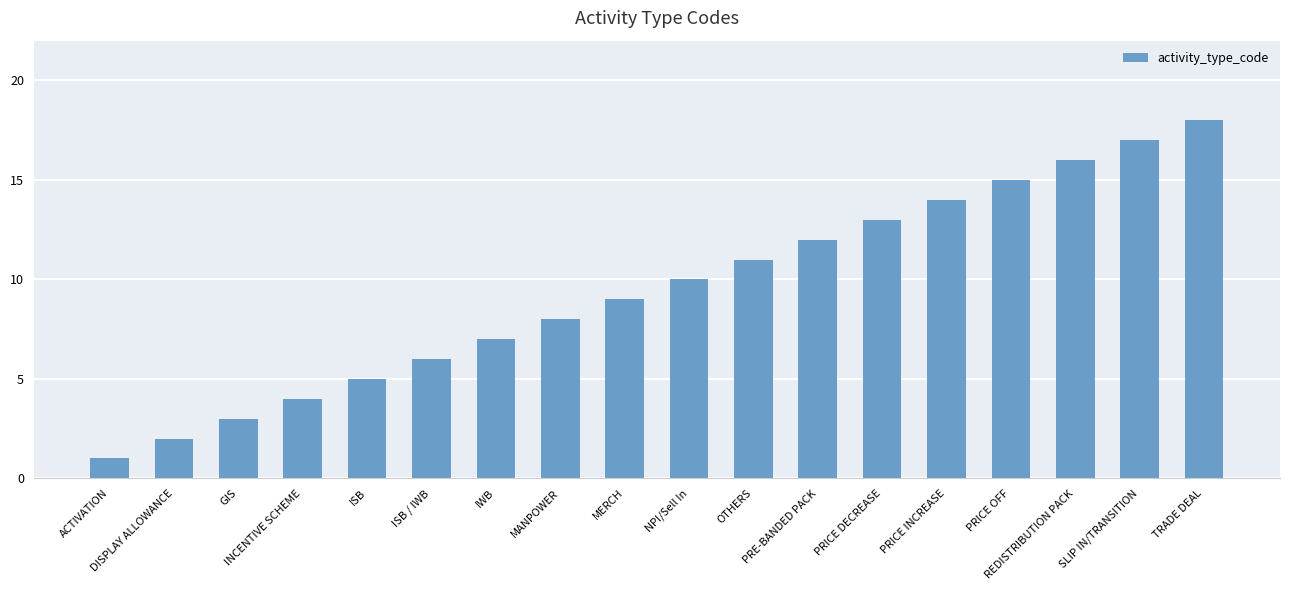

Does the chart contain any negative values?

No